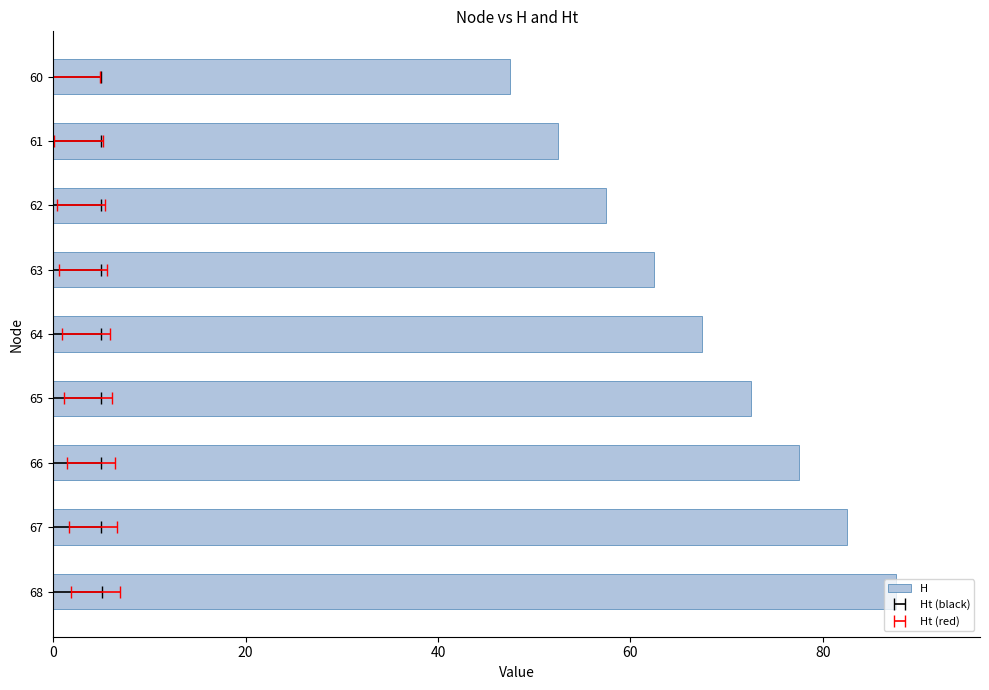

Is it true that the value at 66 is 16.1?

False